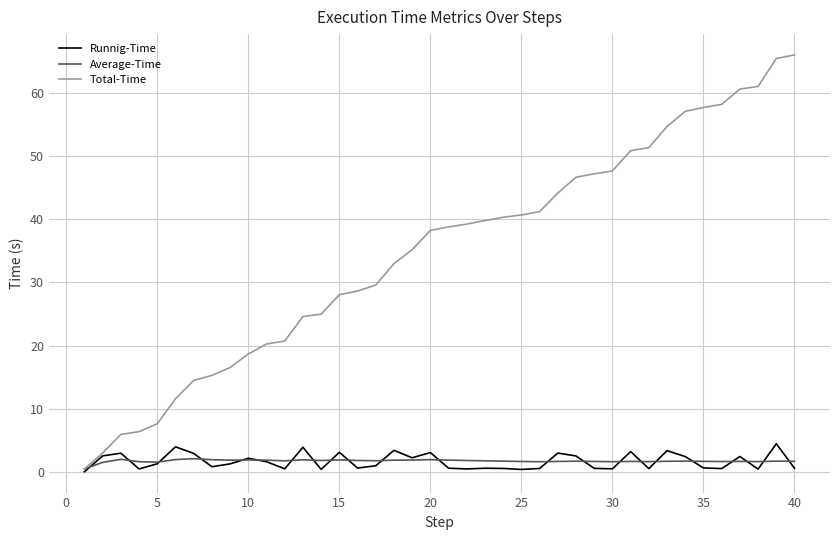

What is the maximum value for Runnig-Time?

4.4